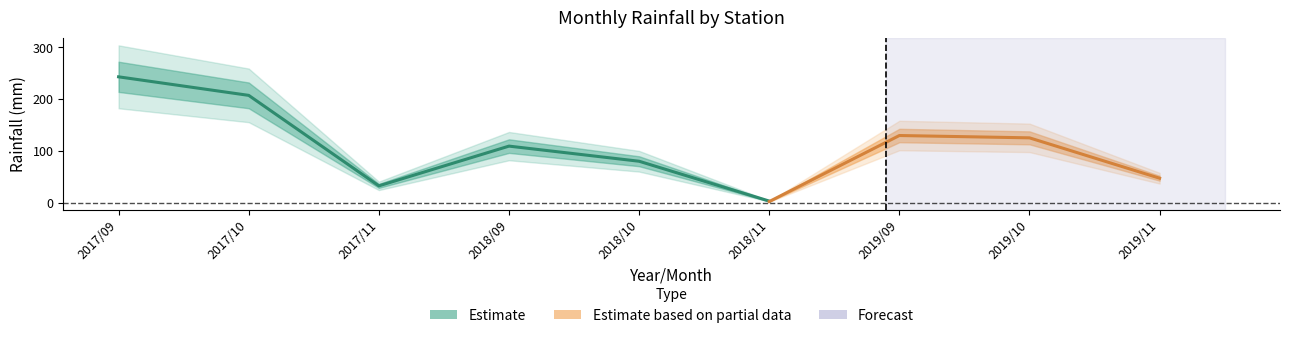

Which has a higher value, 2019/10 or 2019/11?

2019/10